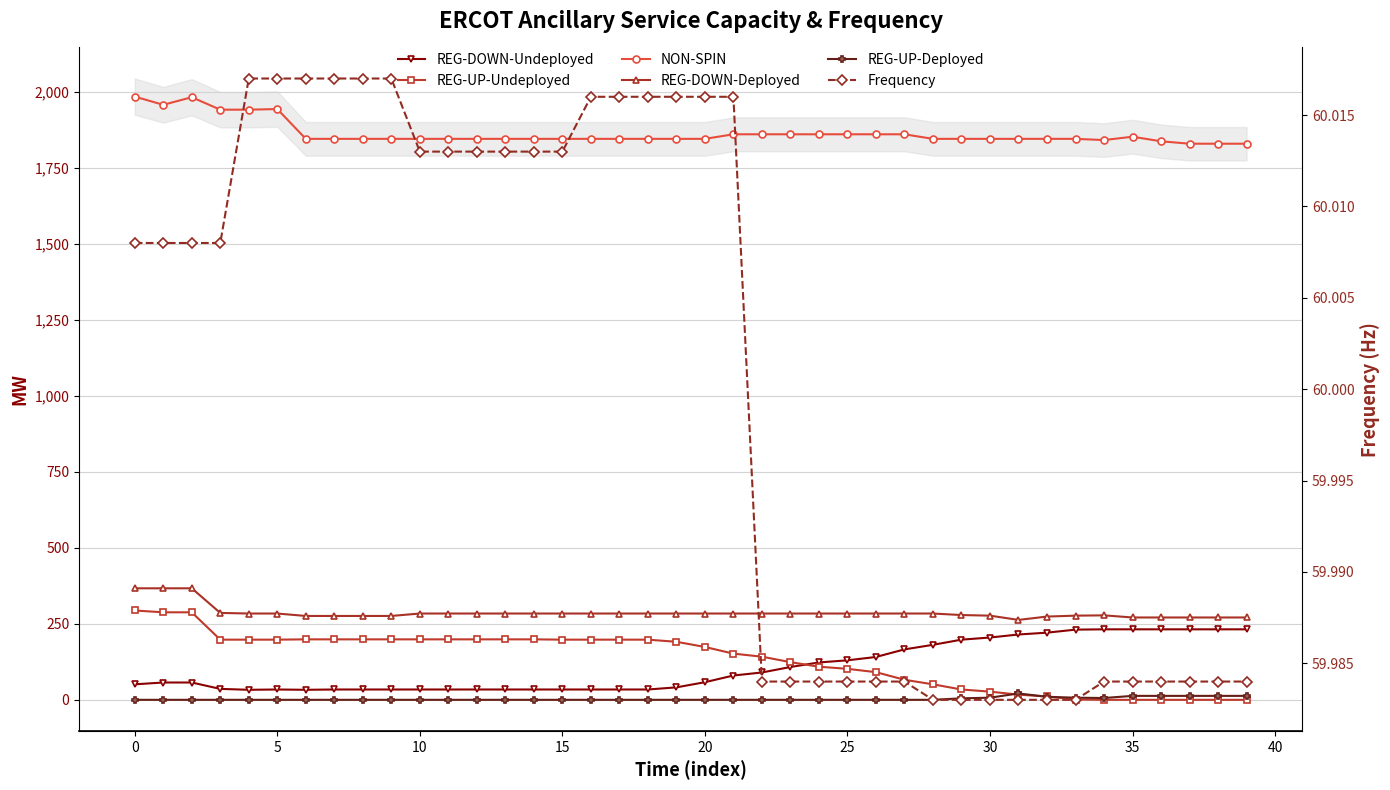

What is the spread (max minus min) of values at 26?

1861.0